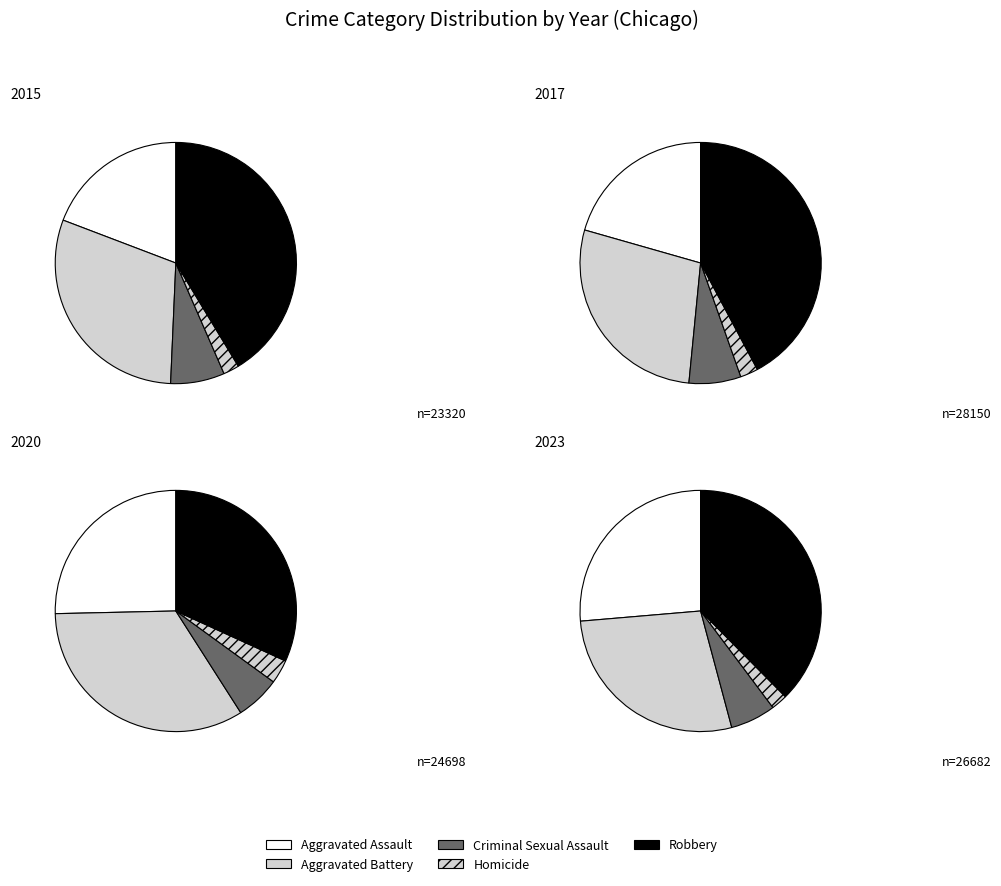

Do Criminal Sexual Assault and Homicide together represent more than half of the pie?

No